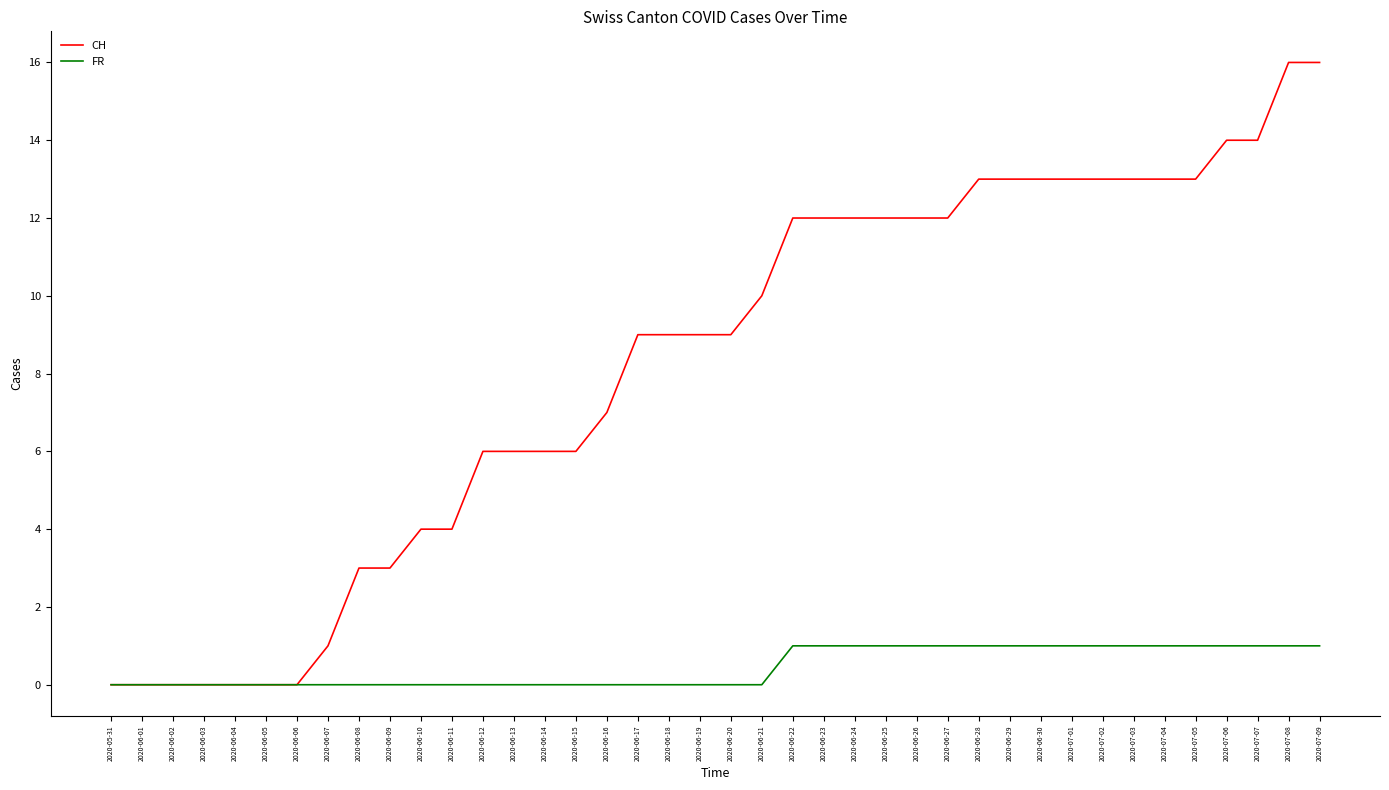

What is the sum of the FR values at 2020-06-15 and 2020-06-23?

1